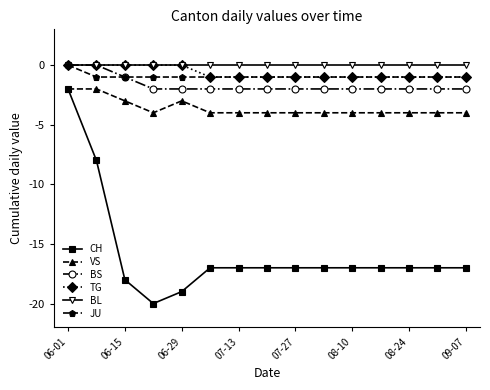

Which series has the widest spread of values?

CH